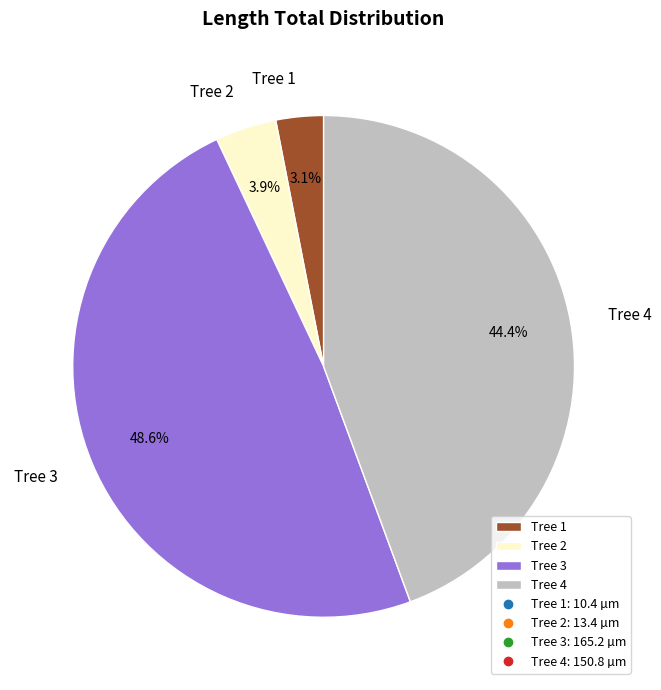

Combined, do Tree 3 and Tree 2 account for over 50%?

Yes